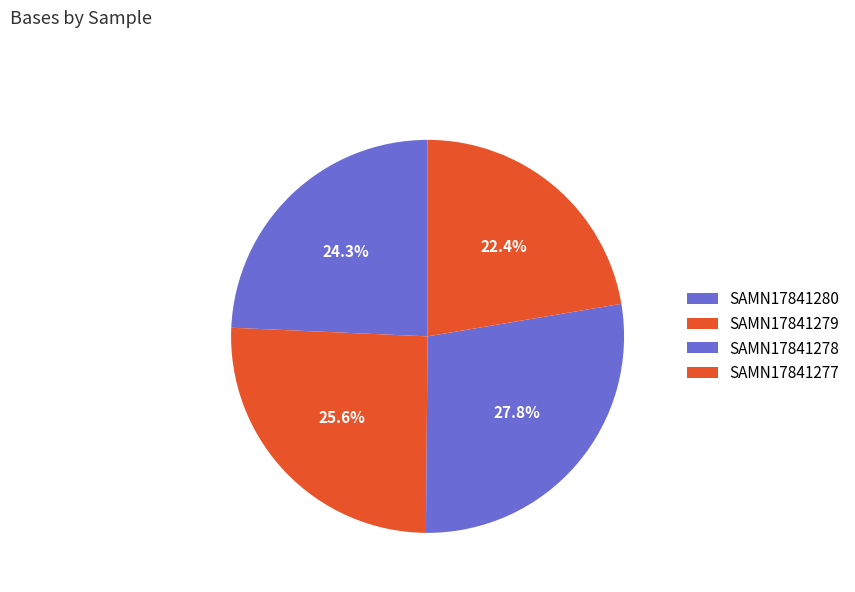

Combined, what portion of the pie is SAMN17841280 and SAMN17841277?

46.7%